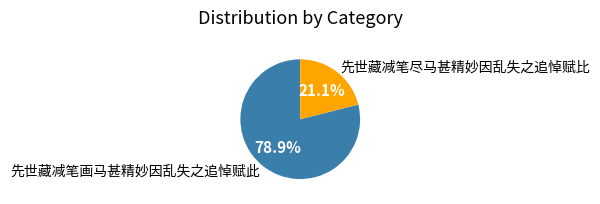

Between 先世藏减笔画马甚精妙因乱失之追悼赋此 and 先世藏减笔尽马甚精妙因乱失之追悼赋比, which is larger?

先世藏减笔画马甚精妙因乱失之追悼赋此